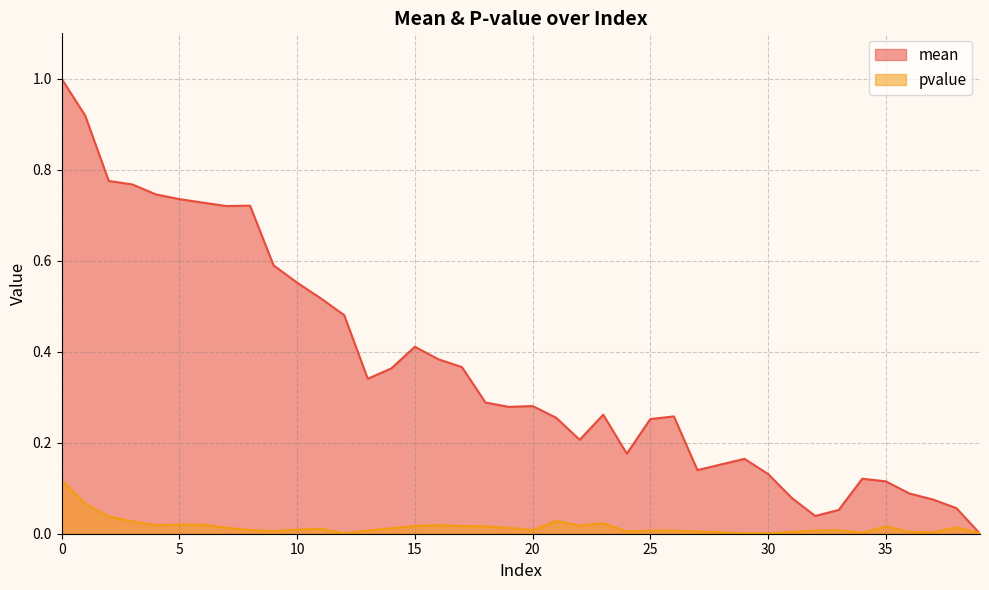

What is the maximum value for pvalue?

0.1